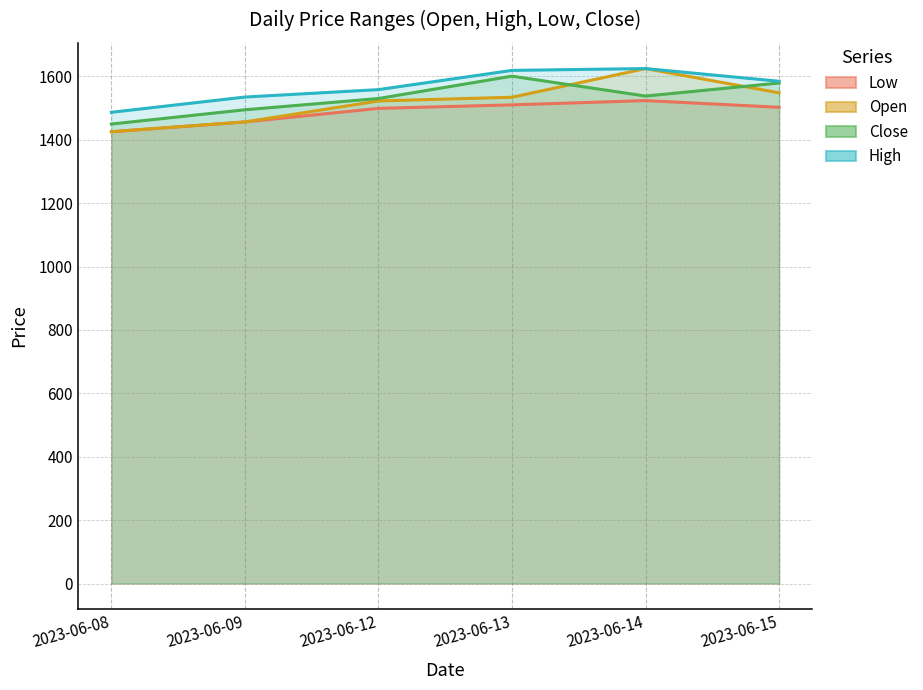

Which series has the widest spread of values?

Open